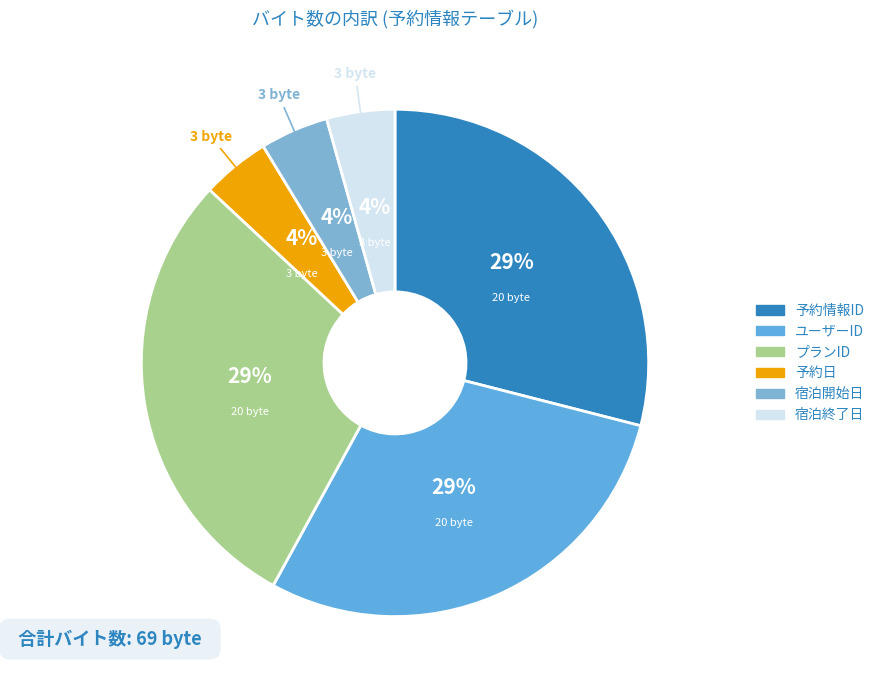

True or false: プランID accounts for 29% of the total.

True